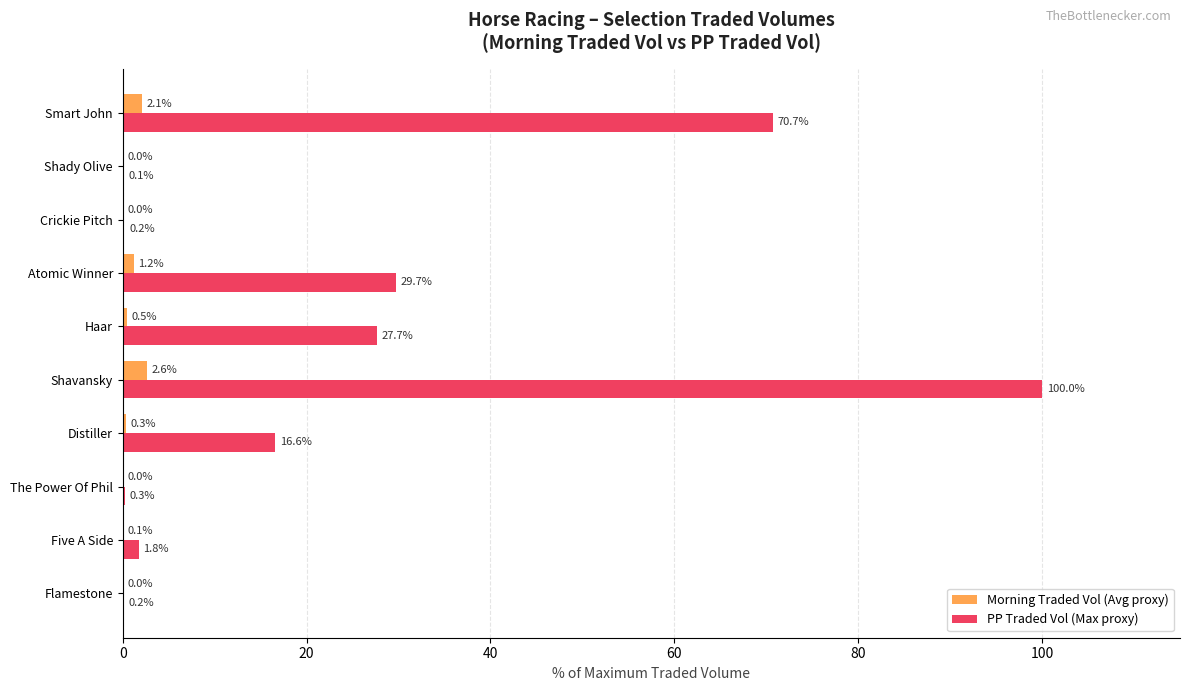

How many categories are shown in the chart?

10